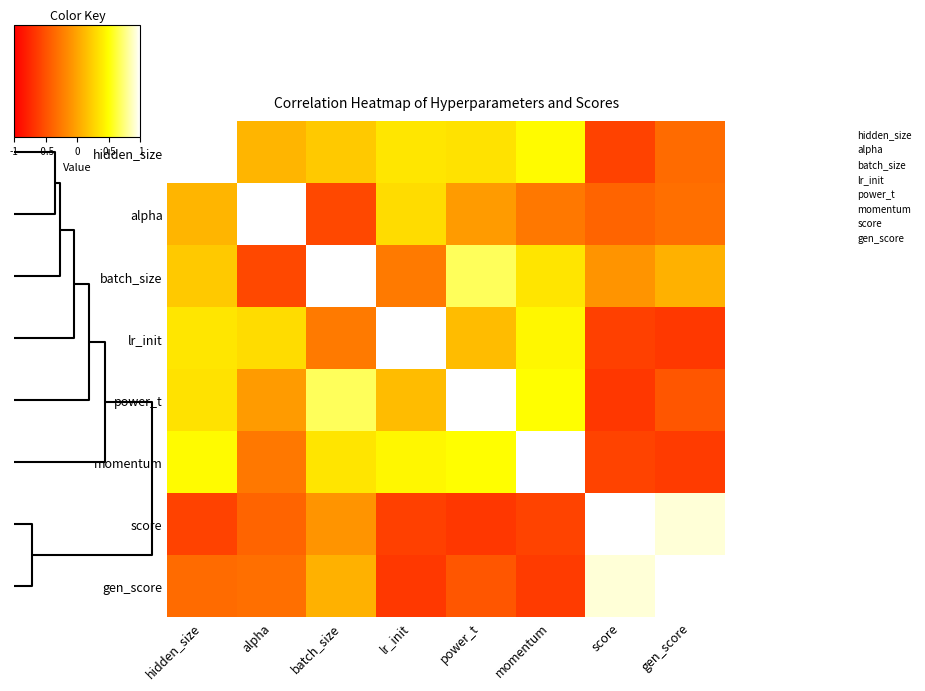

Rank the series at batch_size from highest to lowest value.

batch_size, power_t, momentum, hidden_size, gen_score, score, lr_init, alpha